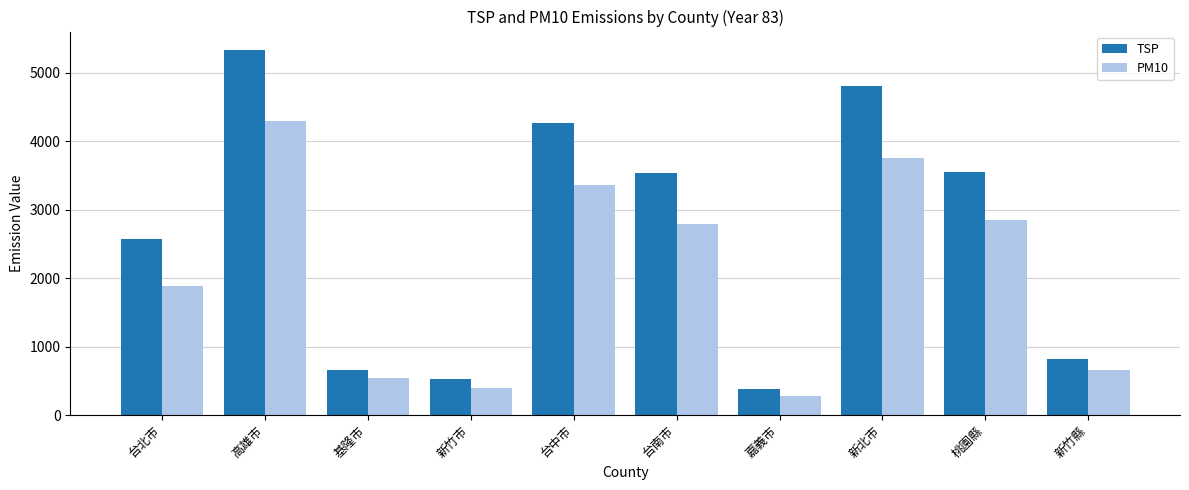

What is the average value of the PM10 series?

2081.1